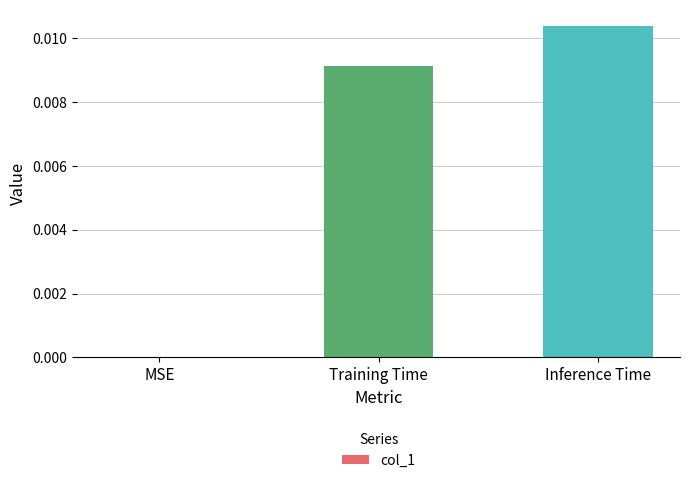

The value at MSE is 0.0. True or false?

True